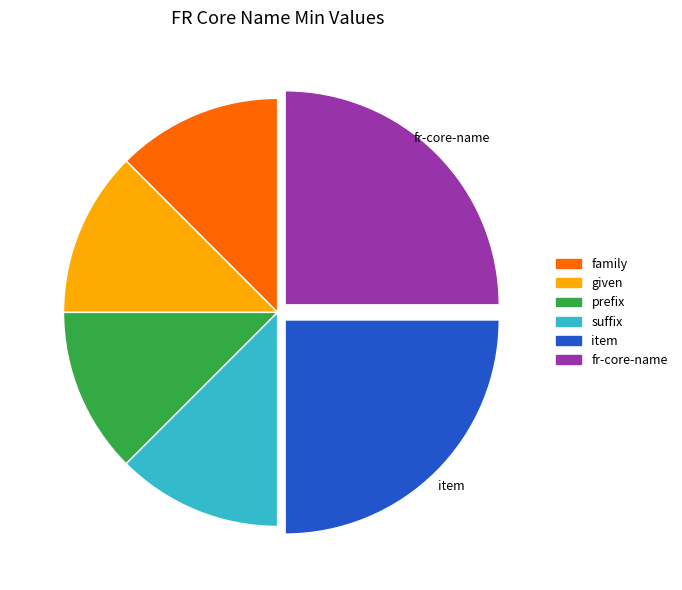

Is there a majority slice in this chart?

No